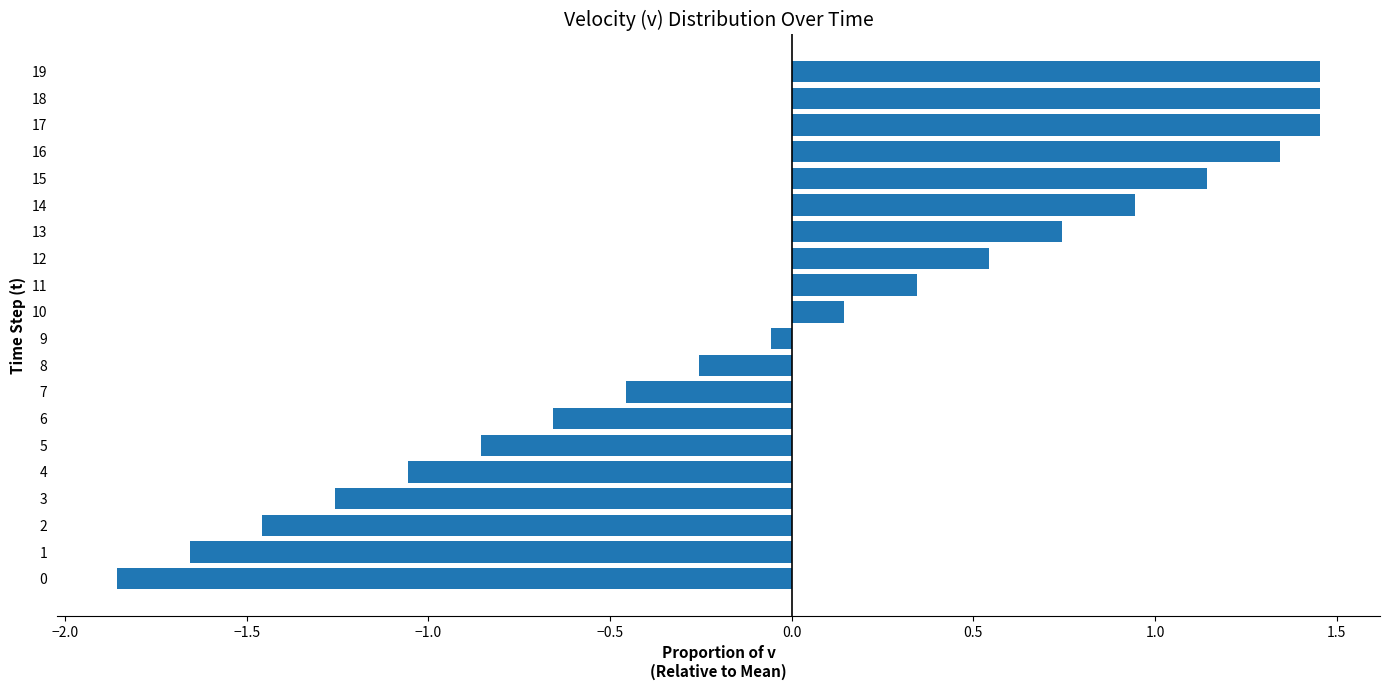

True or false: the data shows -0.4 at 2.

False